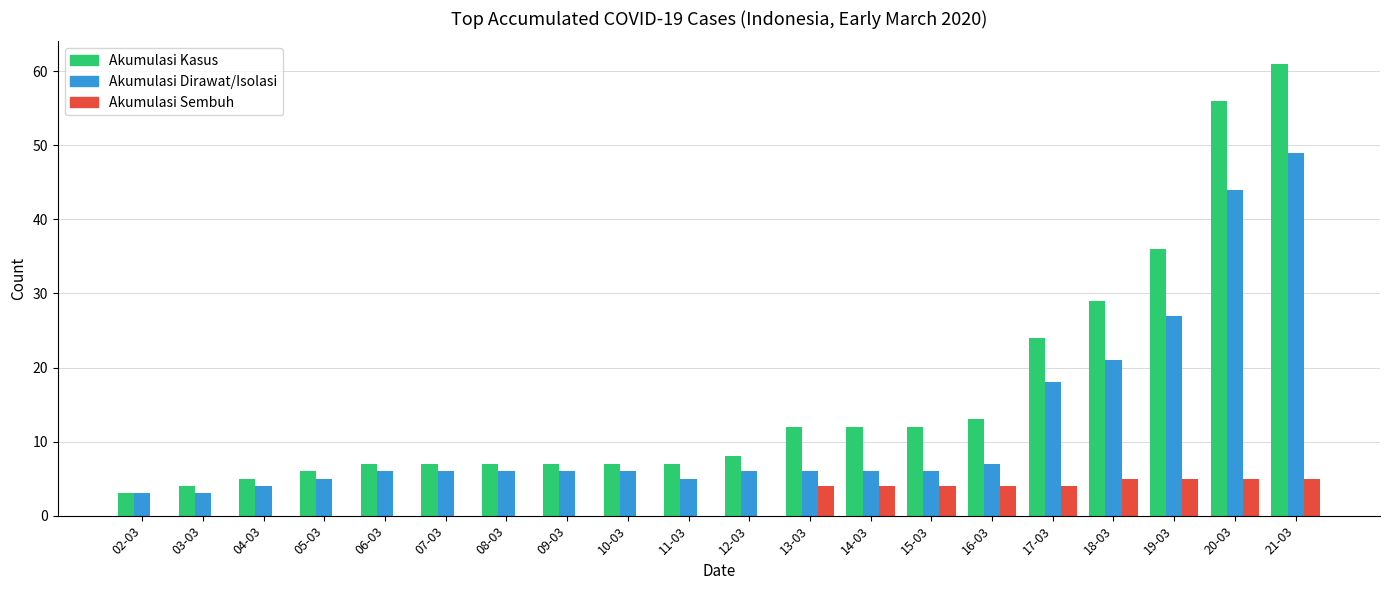

At which category is the sum across all series the highest?

21-03